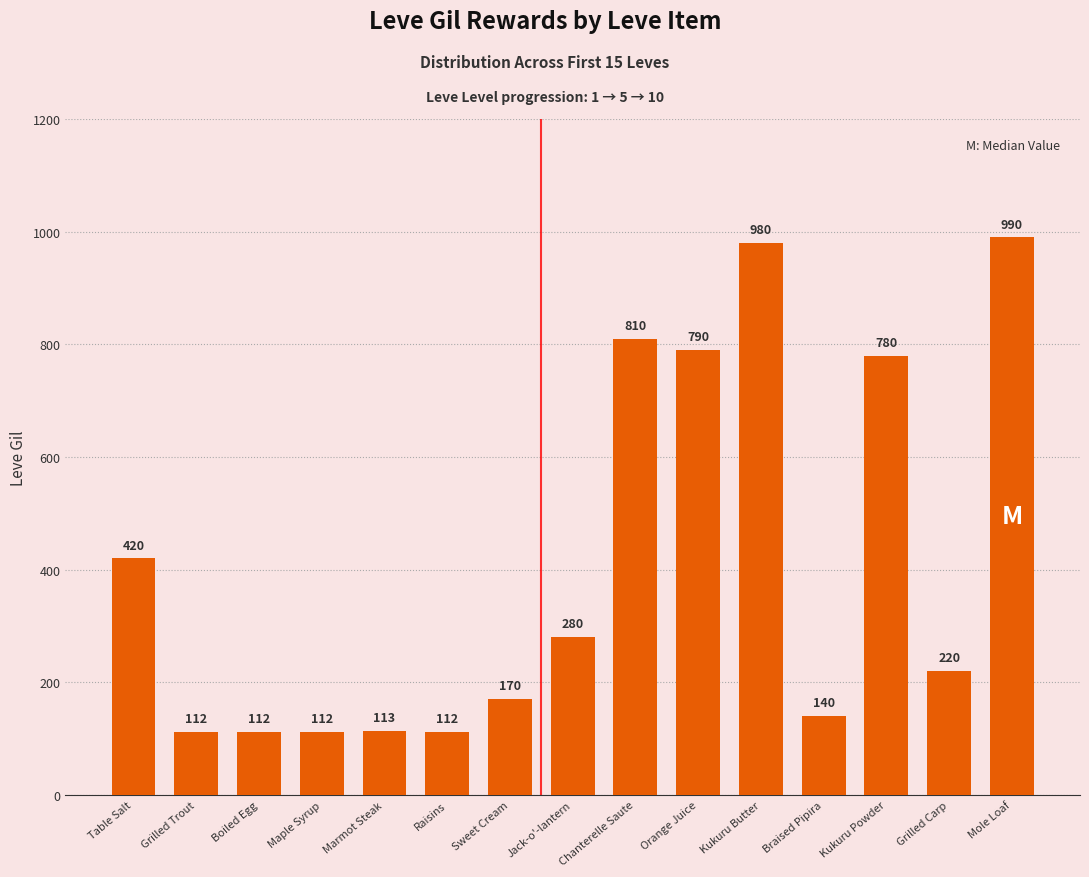

Count the number of categories in the chart.

15